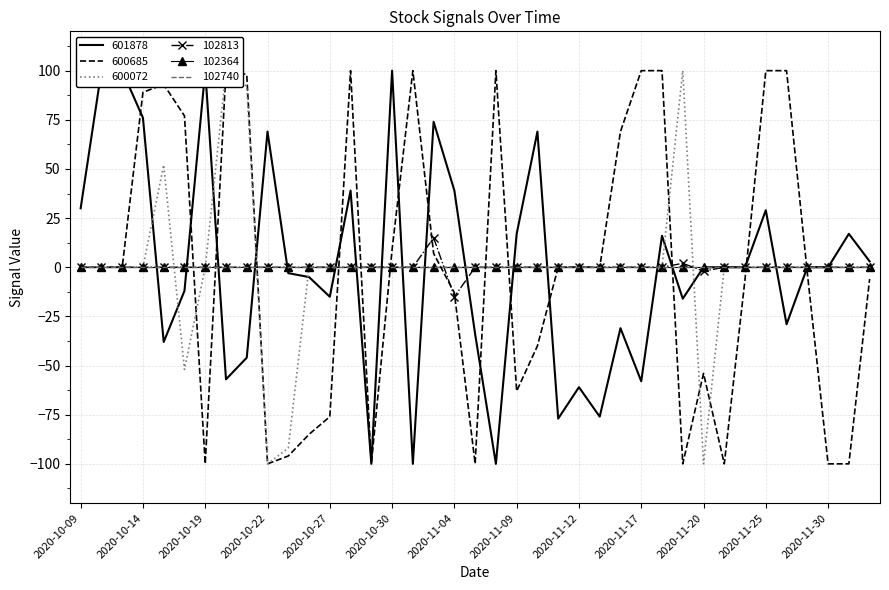

True or false: 600685 has a value of 100 at 2020-11-25.

True